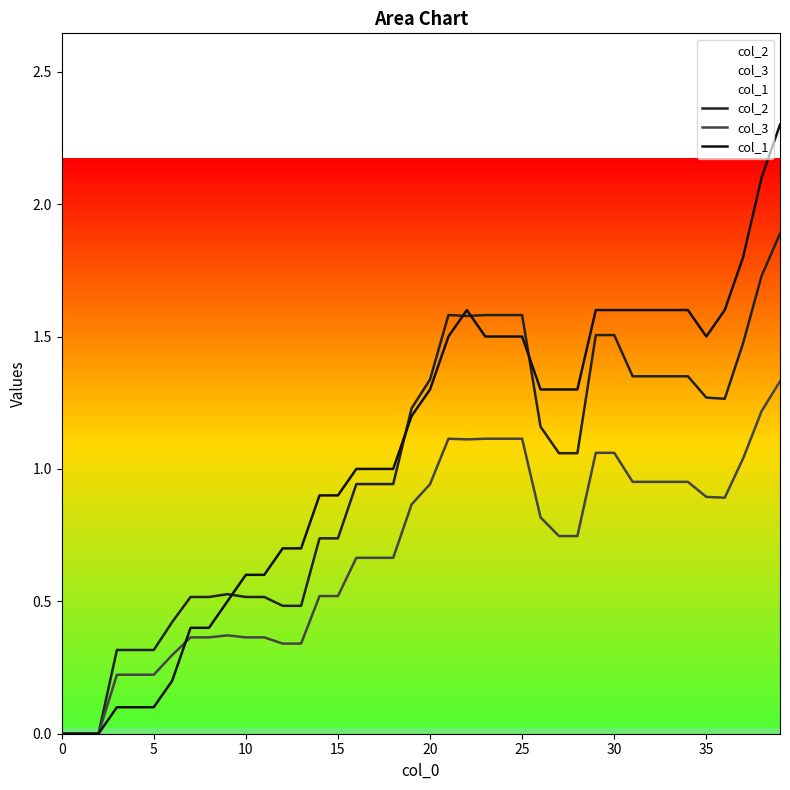

What is the average value of the col_3 series?

0.7